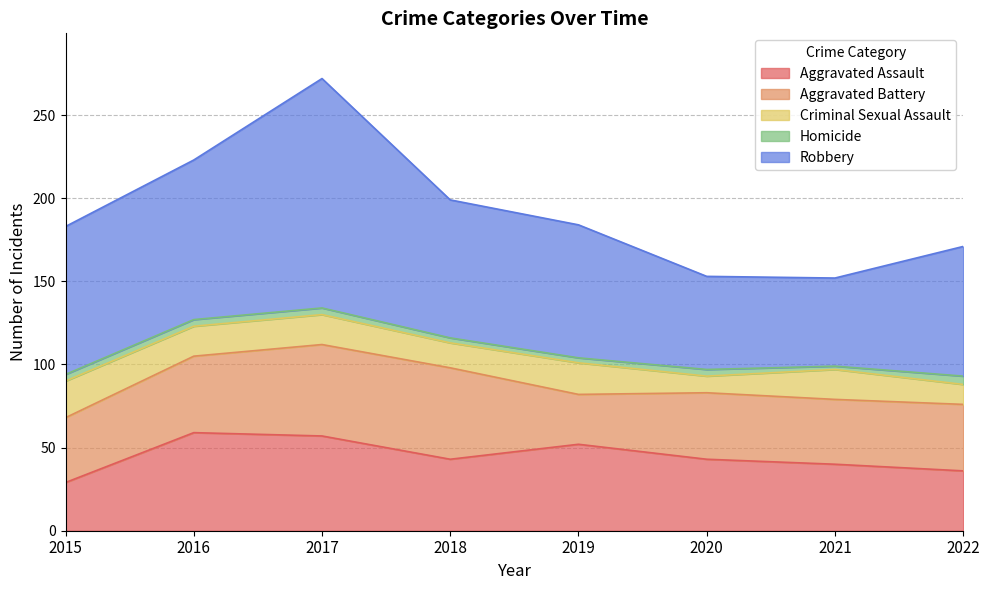

True or false: Aggravated Battery and Robbery intersect in this chart.

False